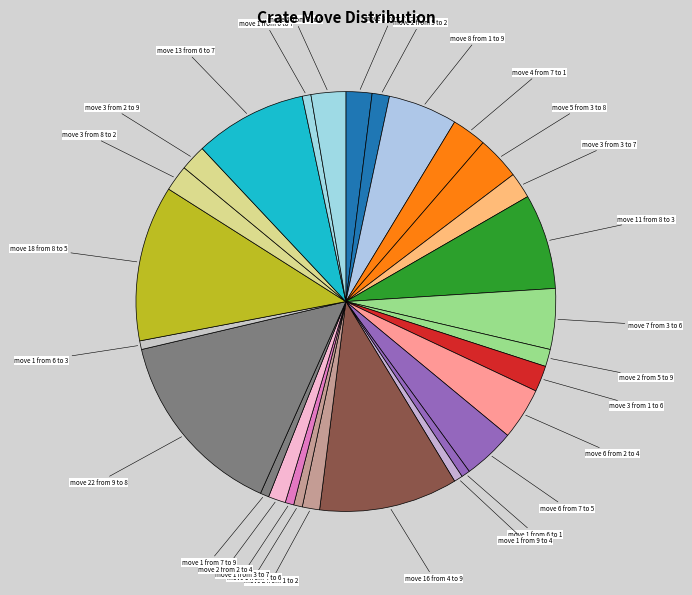

Count the number of slices in the pie.

28